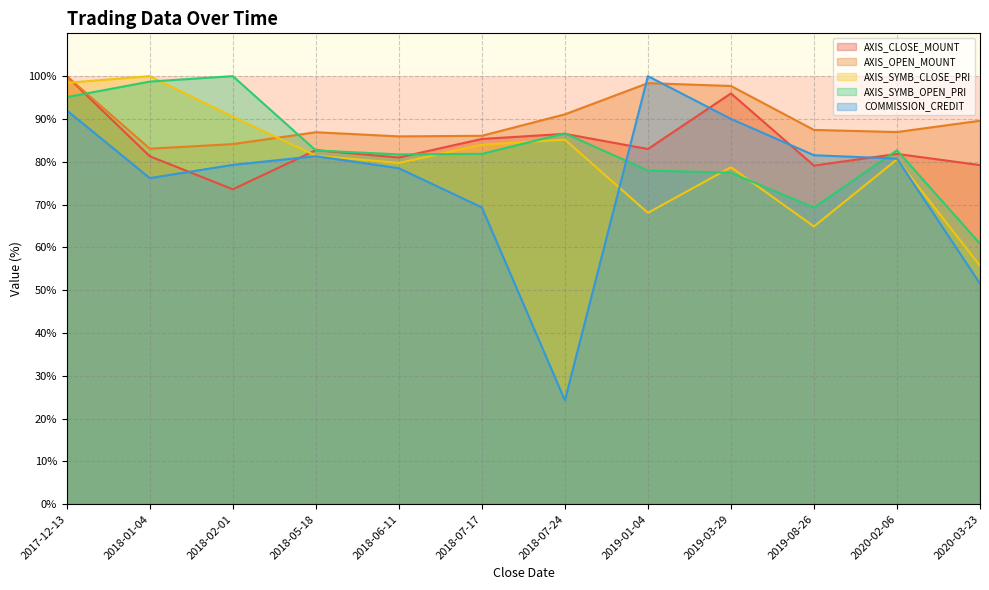

What is the difference between the AXIS_CLOSE_MOUNT values at 2018-02-01 and 2018-06-11?

7.4